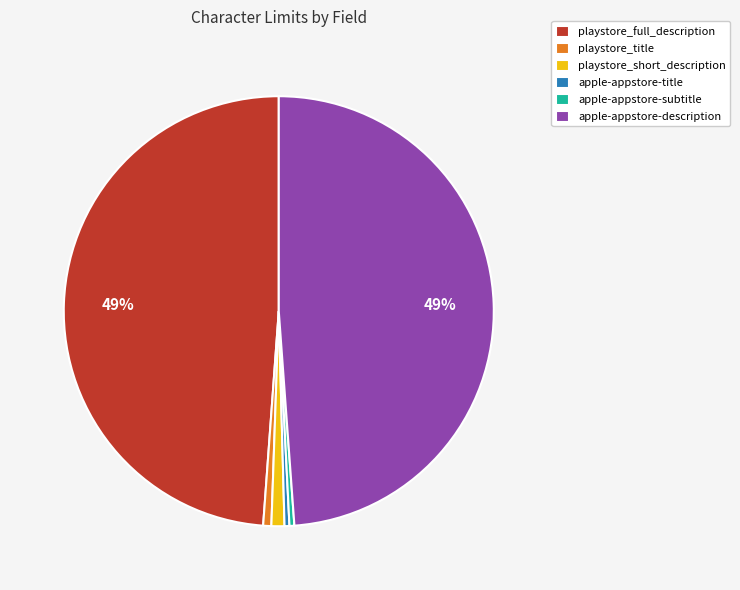

Is the sum of apple-appstore-title and apple-appstore-subtitle greater than half?

No